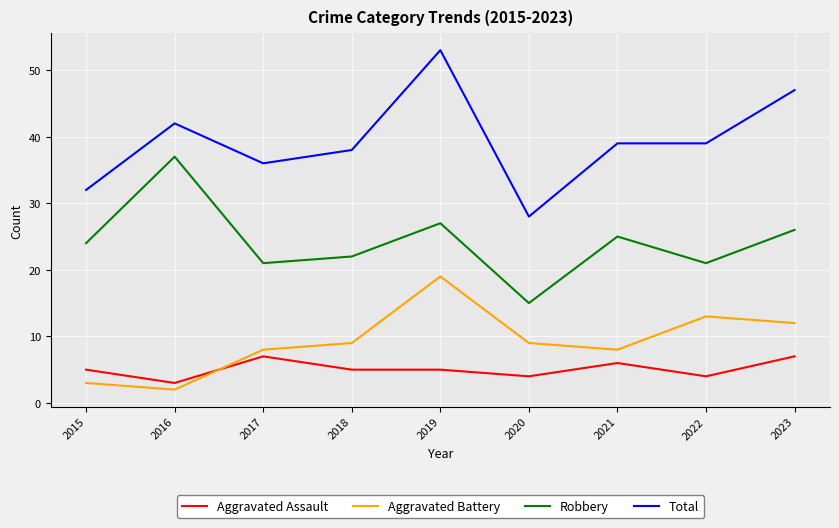

Reading left to right, list all the values displayed in this chart.

Aggravated Assault: 2015=5	2016=3	2017=7	2018=5	2019=5	2020=4	2021=6	2022=4	2023=7
Aggravated Battery: 2015=3	2016=2	2017=8	2018=9	2019=19	2020=9	2021=8	2022=13	2023=12
Robbery: 2015=24	2016=37	2017=21	2018=22	2019=27	2020=15	2021=25	2022=21	2023=26
Total: 2015=32	2016=42	2017=36	2018=38	2019=53	2020=28	2021=39	2022=39	2023=47